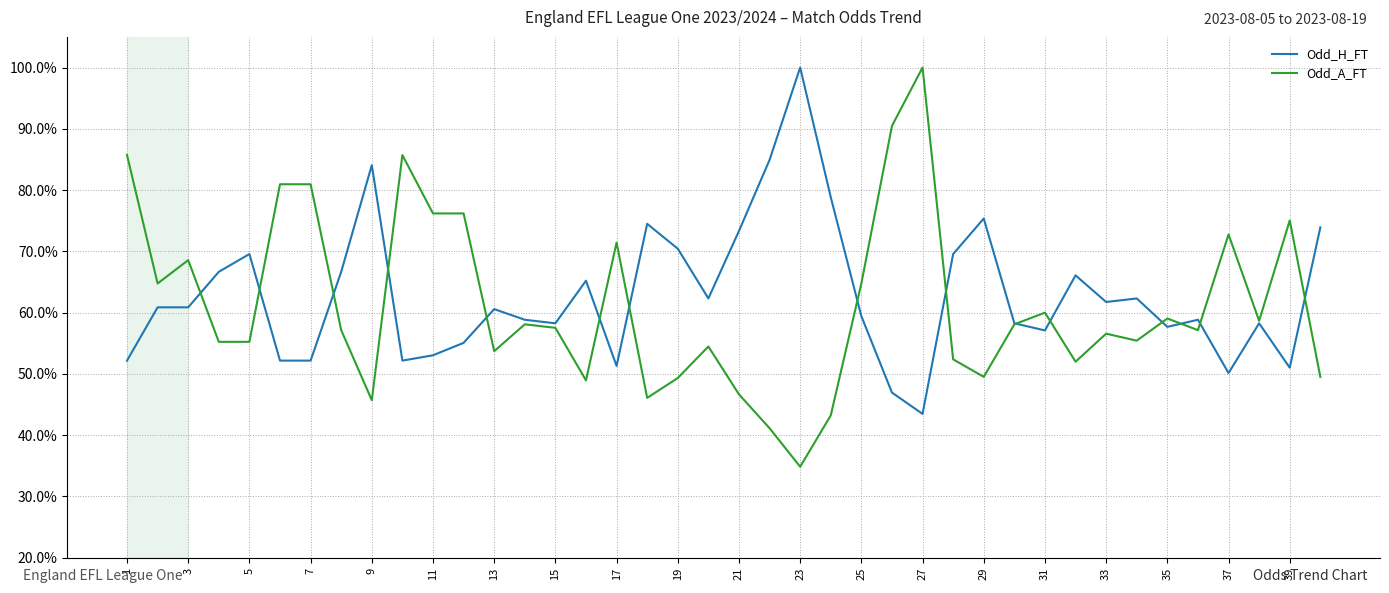

Is this an area chart (filled region under the line)?

No